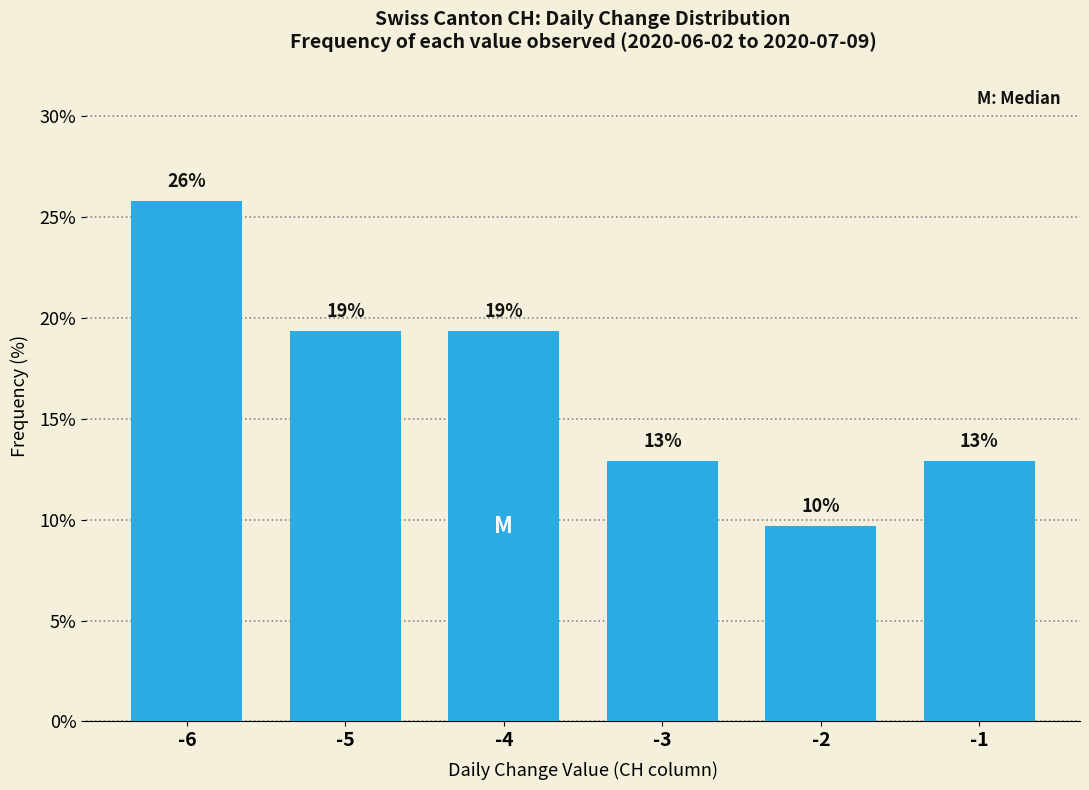

Reading left to right, what are all the values shown in this chart?

-6=25.8	-5=19.4	-4=19.4	-3=12.9	-2=9.7	-1=12.9